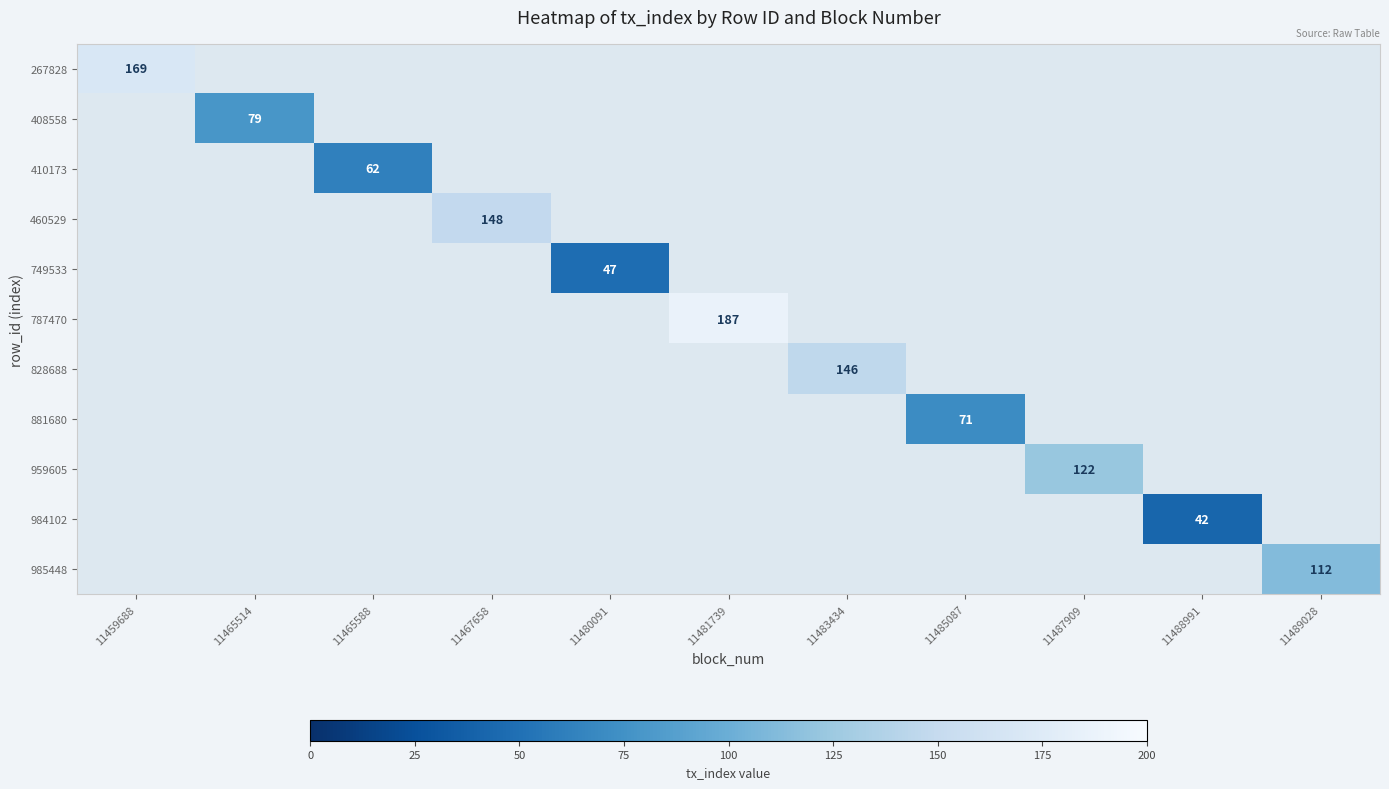

True or false: 984102 has a value of 56.4 at 11488991.

False